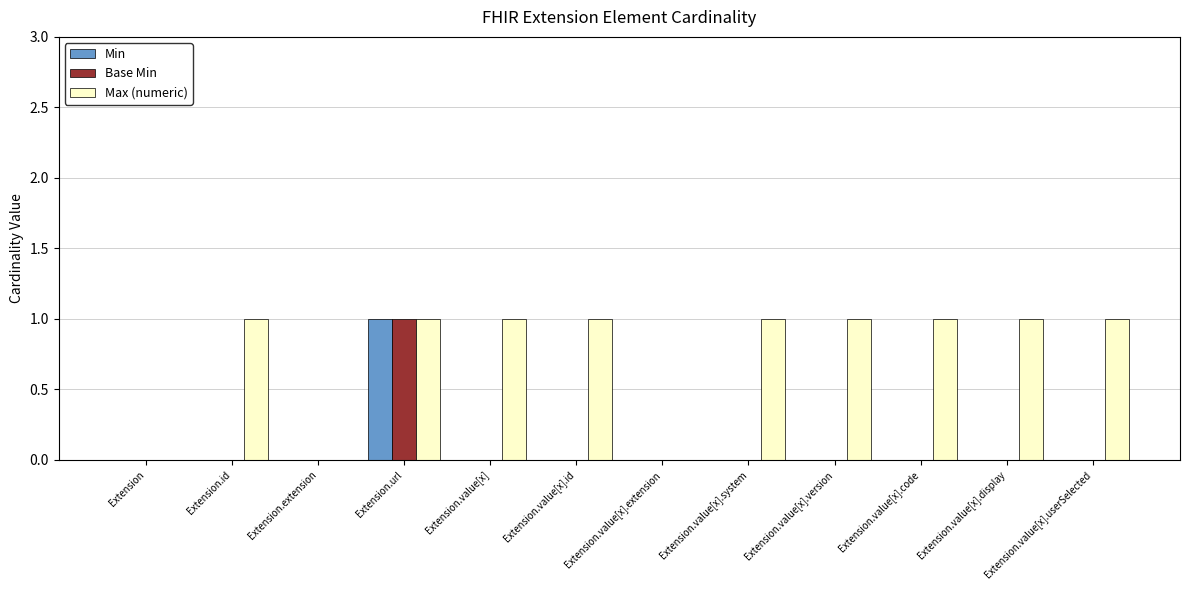

The value of Base Min at Extension.id is -1. True or false?

False